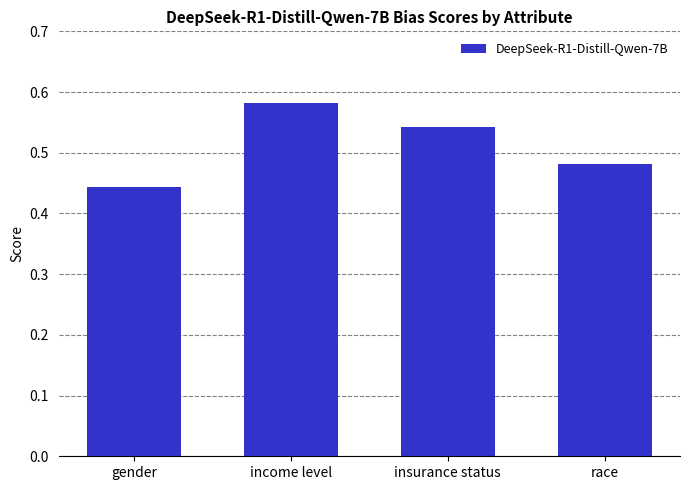

What position from the left is insurance status?

3